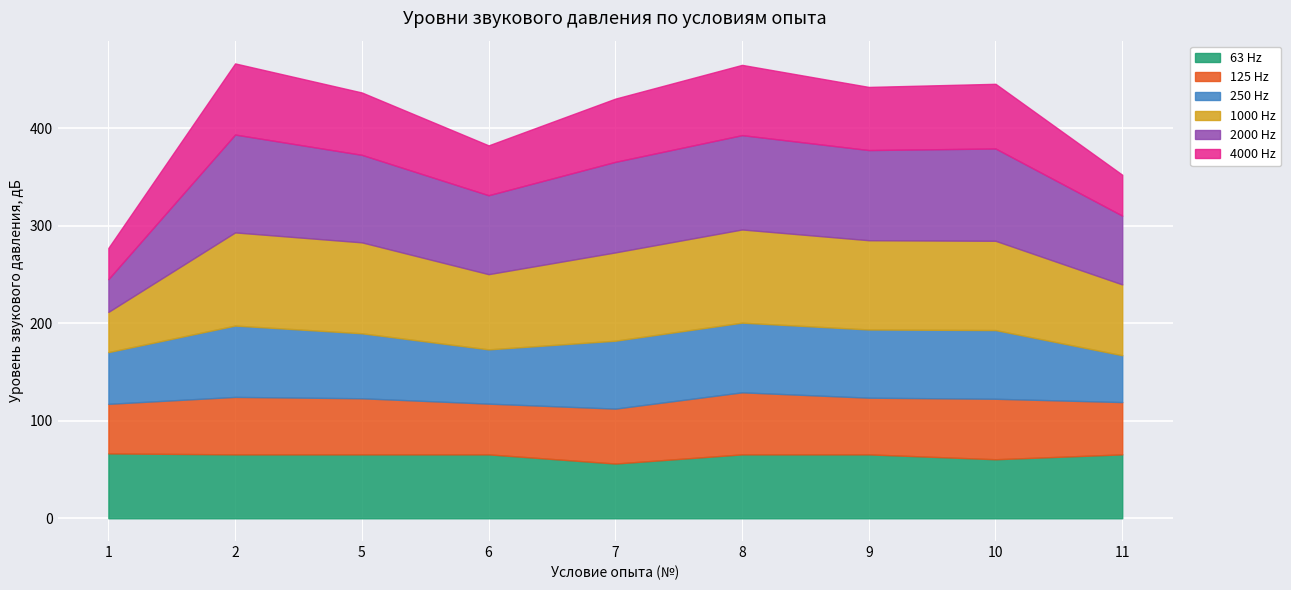

At how many categories does at least one series exceed 77?

7